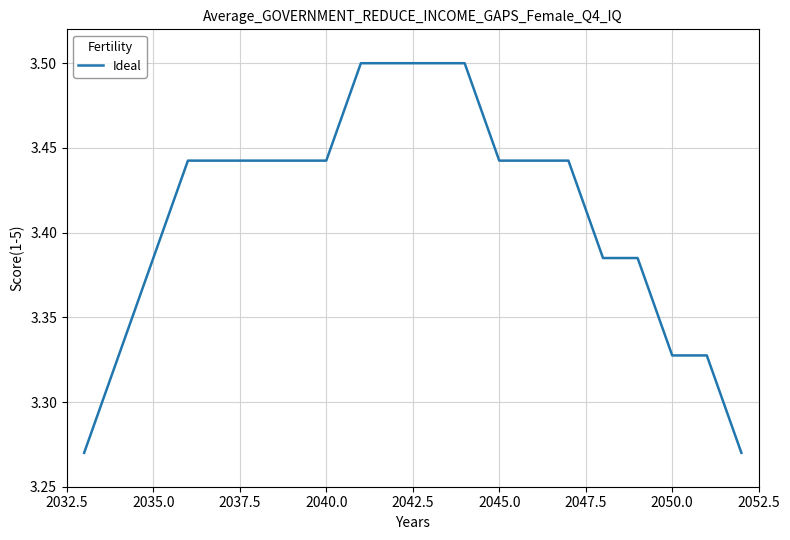

Is it true that the value at 2045.0 is 2.3?

False